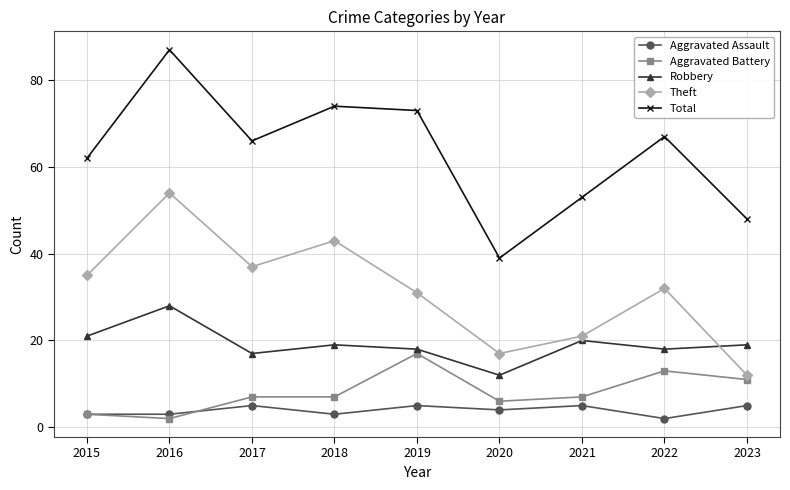

Reading right to left, list all the values displayed in this chart.

Aggravated Assault: 5	2	5	4	5	3	5	3	3
Aggravated Battery: 11	13	7	6	17	7	7	2	3
Robbery: 19	18	20	12	18	19	17	28	21
Theft: 12	32	21	17	31	43	37	54	35
Total: 48	67	53	39	73	74	66	87	62